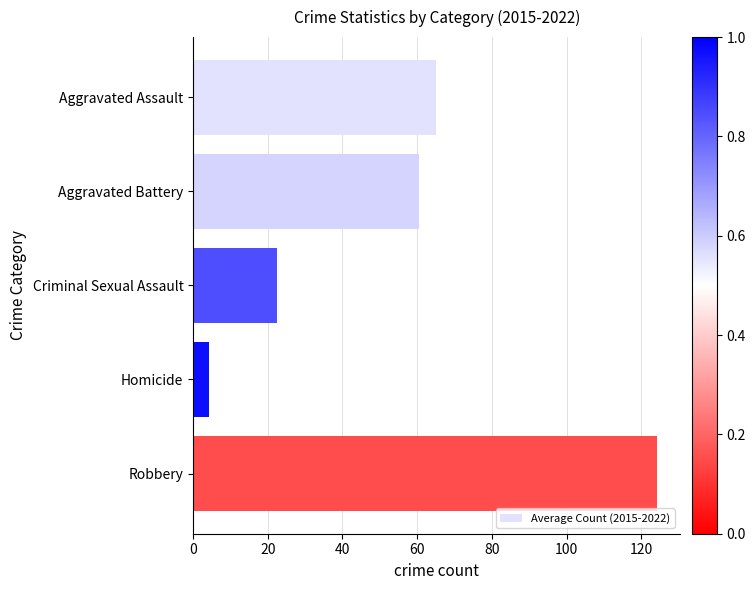

Is it true that the value at Aggravated Battery is 60.6?

True